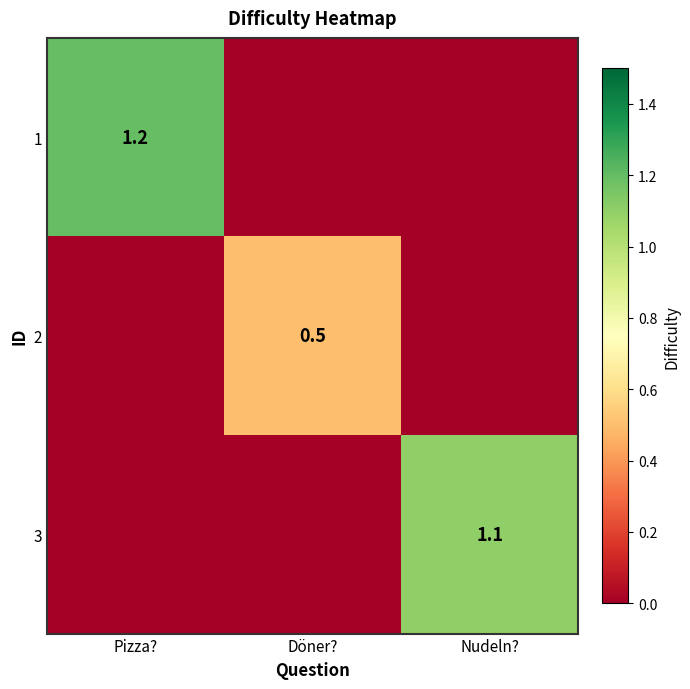

The 2 series shows 0.1 at Döner?. True or false?

False